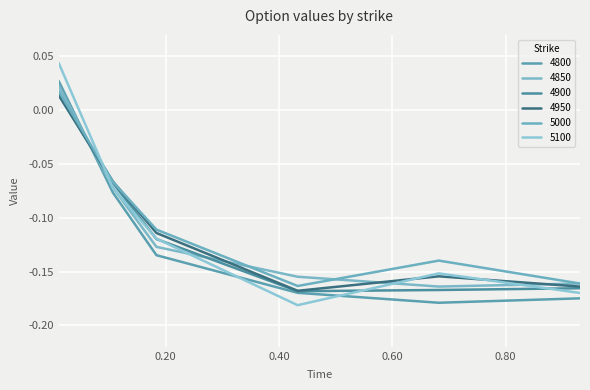

Does the chart have visible grid lines?

Yes